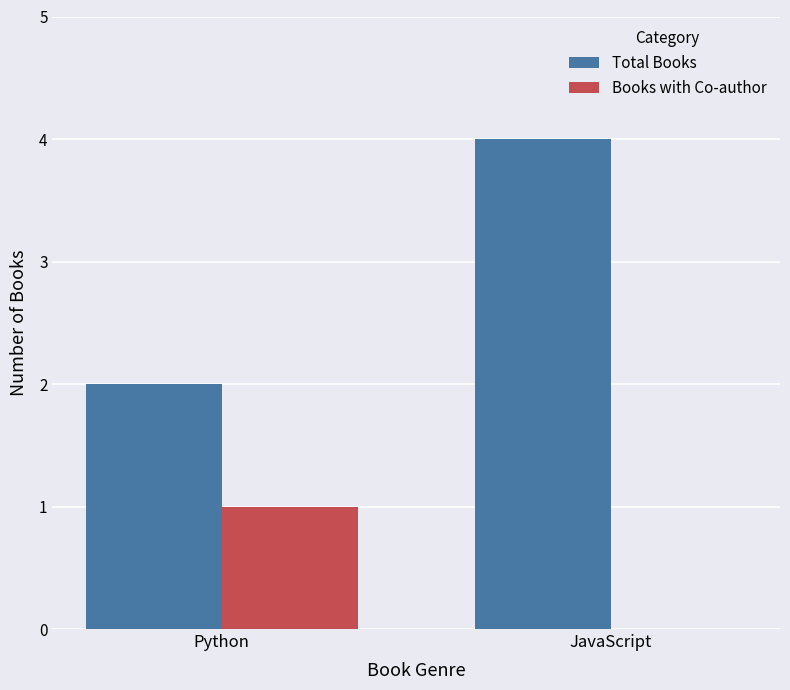

What are all the series names shown in the legend?

Total Books, Books with Co-author